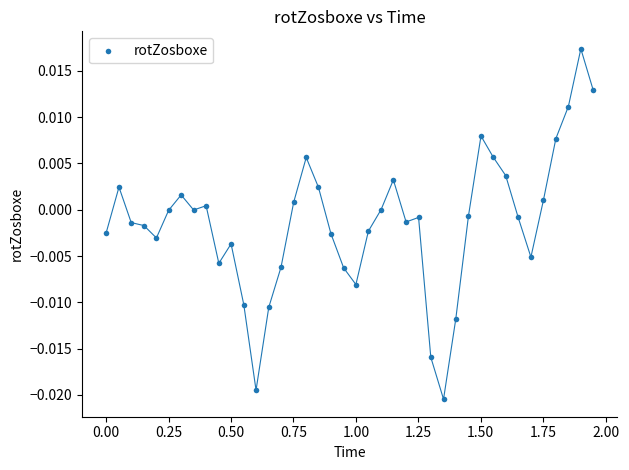

What is the range of X values (max minus min)?

1.9